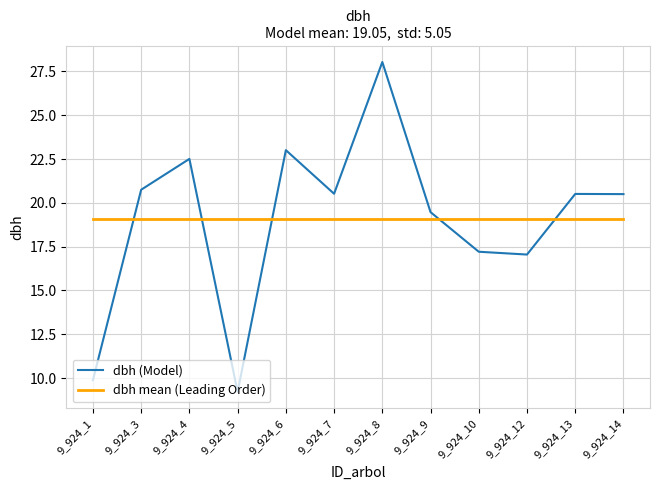

At which category does the chart reach its peak across all series?

9_924_8